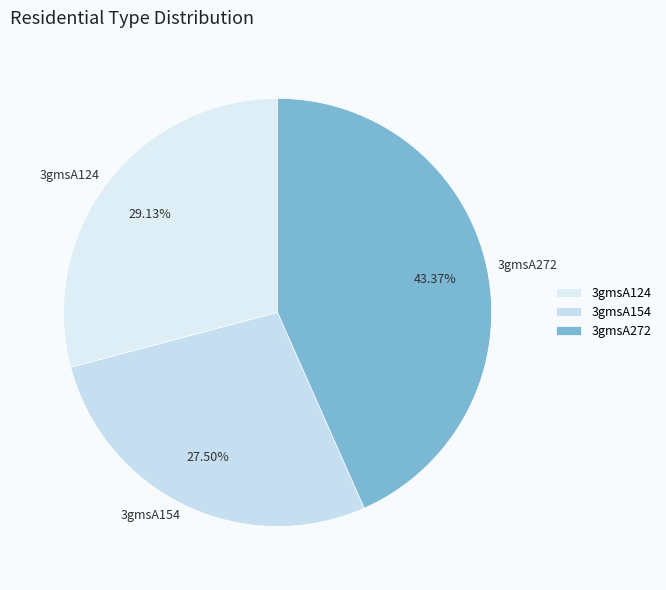

The 3gmsA272 slice represents 34% of the pie. True or false?

False